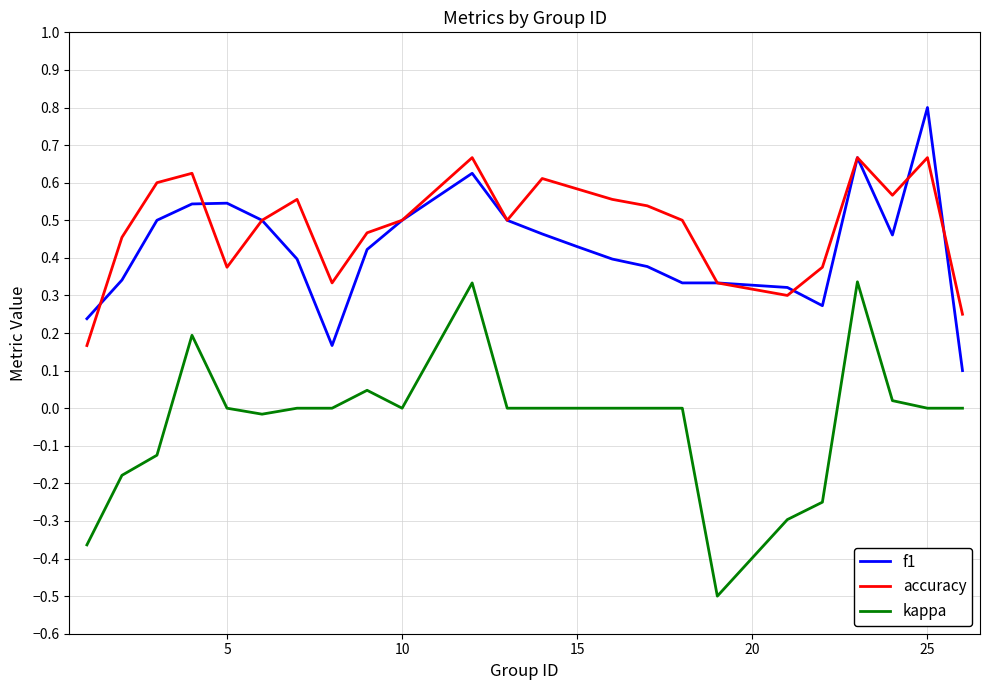

How many lines are shown in the chart?

3